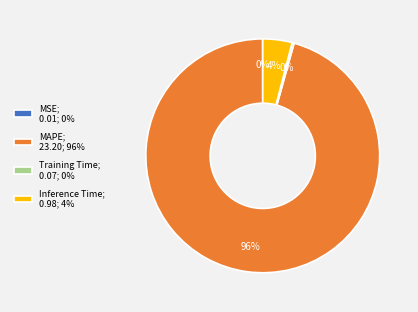

Is it true that MAPE; 23.20; 96% is 96% of the pie?

True